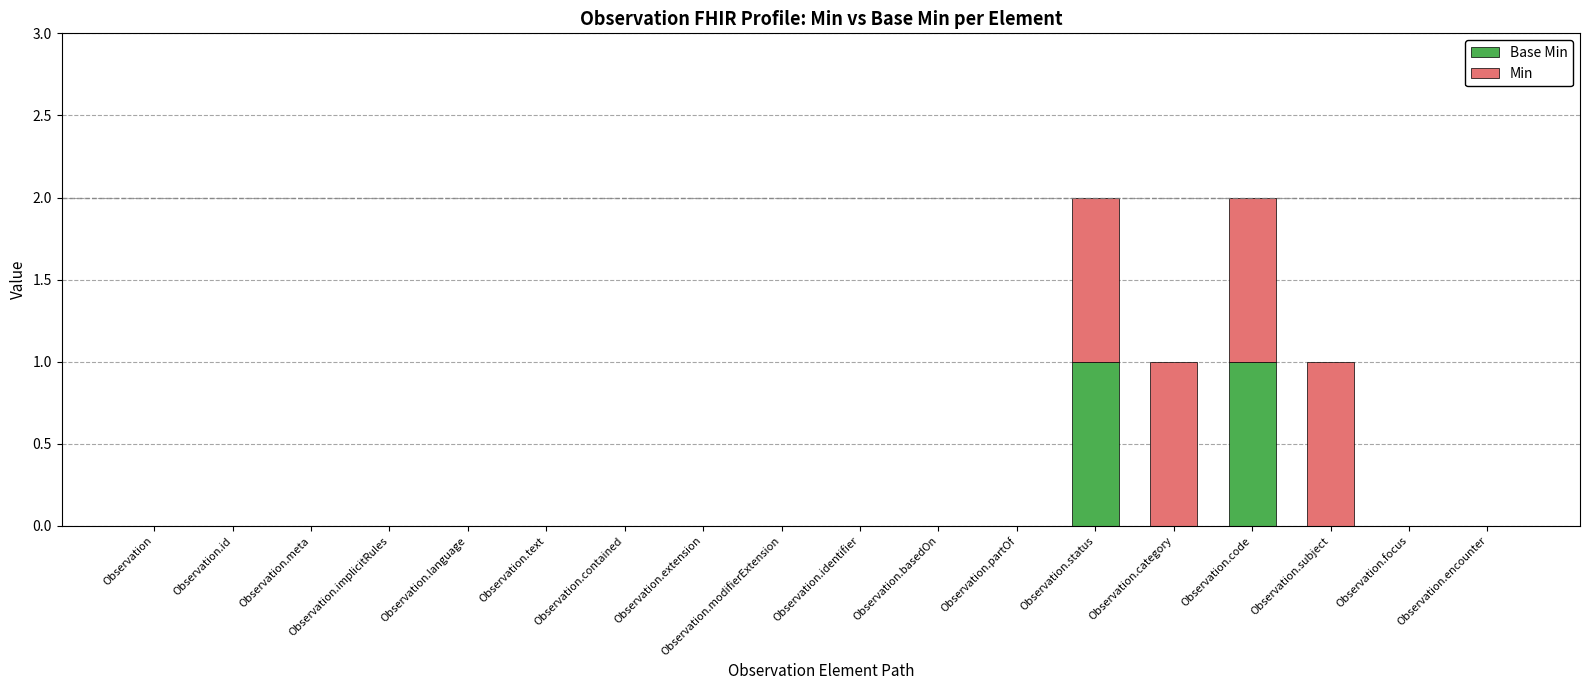

How many series are shown in this chart?

2